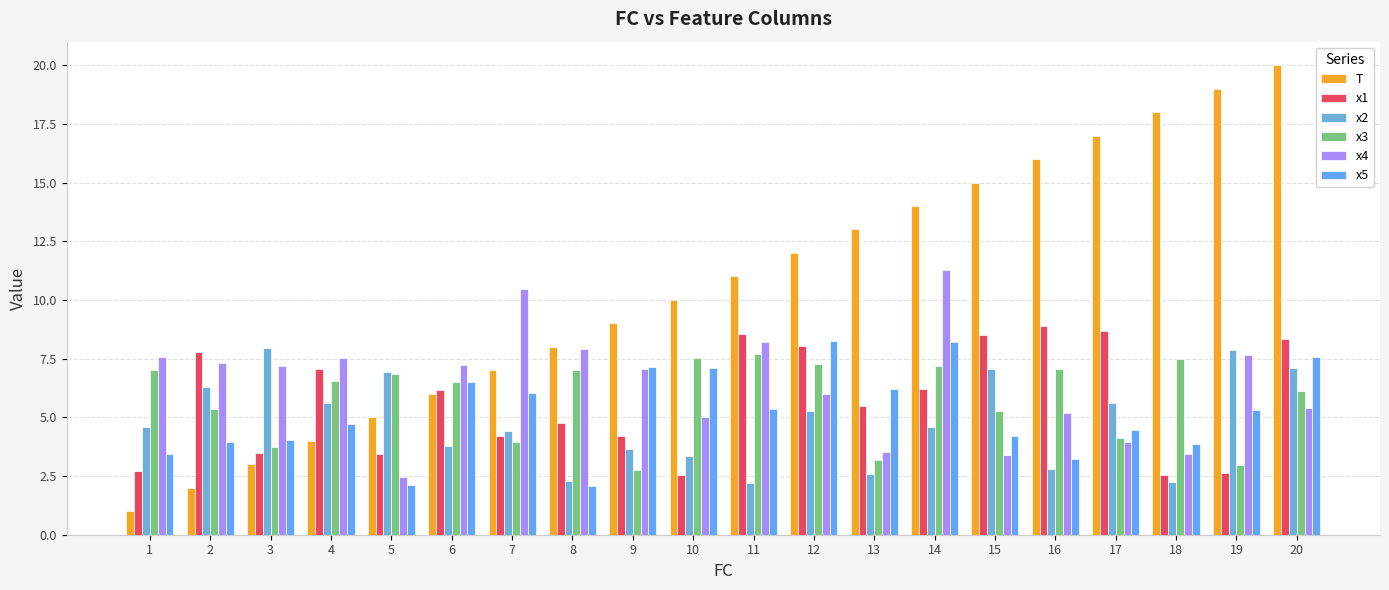

Are the bars grouped side by side (vs. stacked)?

Yes